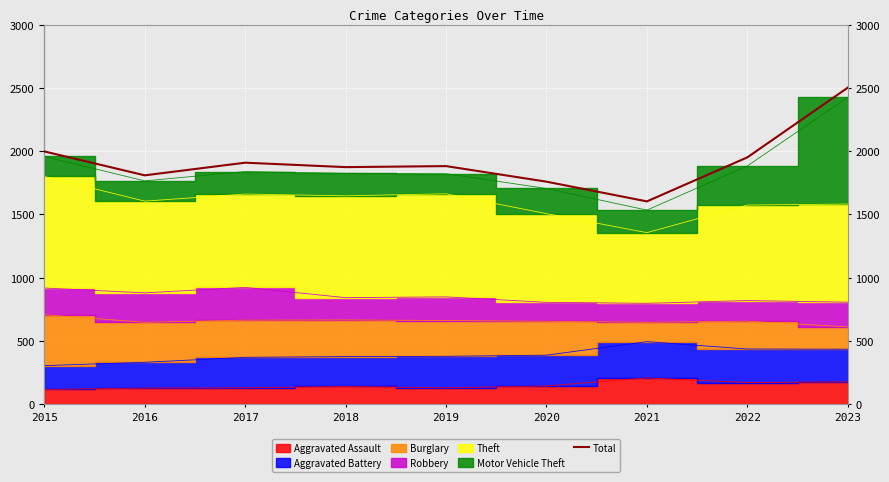

Rank the categories by value from lowest to highest.

2021, 2020, 2016, 2018, 2019, 2017, 2022, 2015, 2023